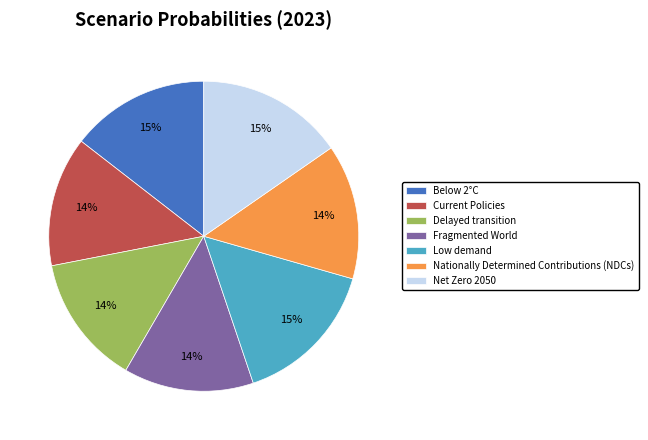

What percentage is the Below 2°C slice, to the nearest percent?

15%